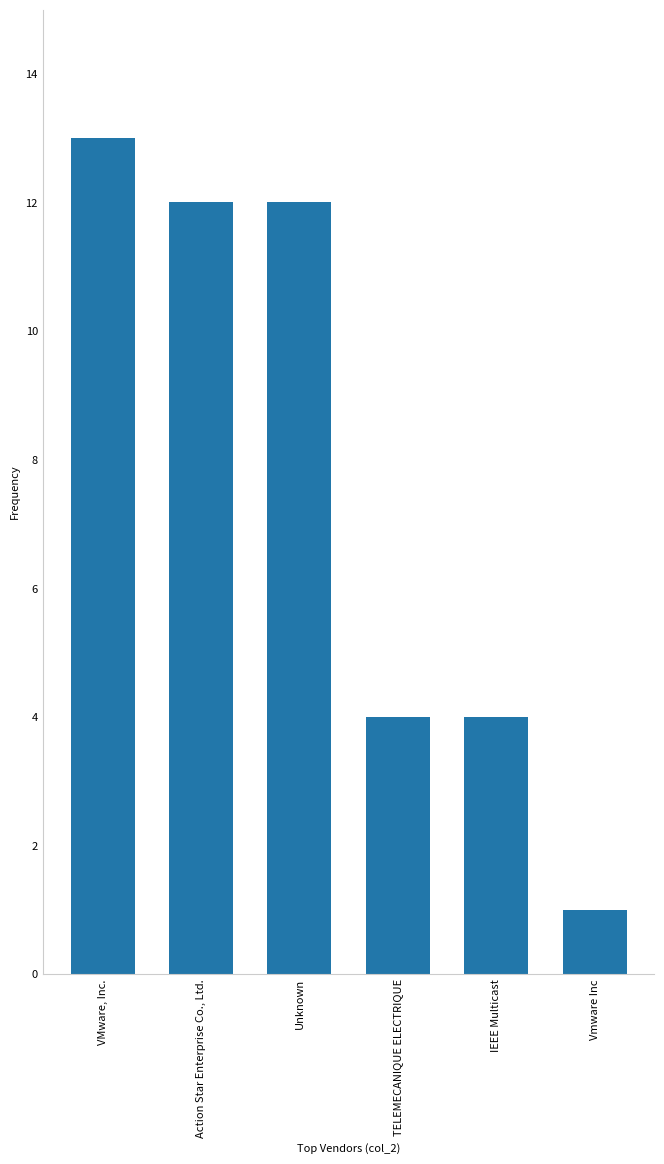

Reading left to right, extract all data points from this chart.

VMware, Inc.=13	Action Star Enterprise Co., Ltd.=12	Unknown=12	TELEMECANIQUE ELECTRIQUE=4	IEEE Multicast=4	Vmware Inc=1